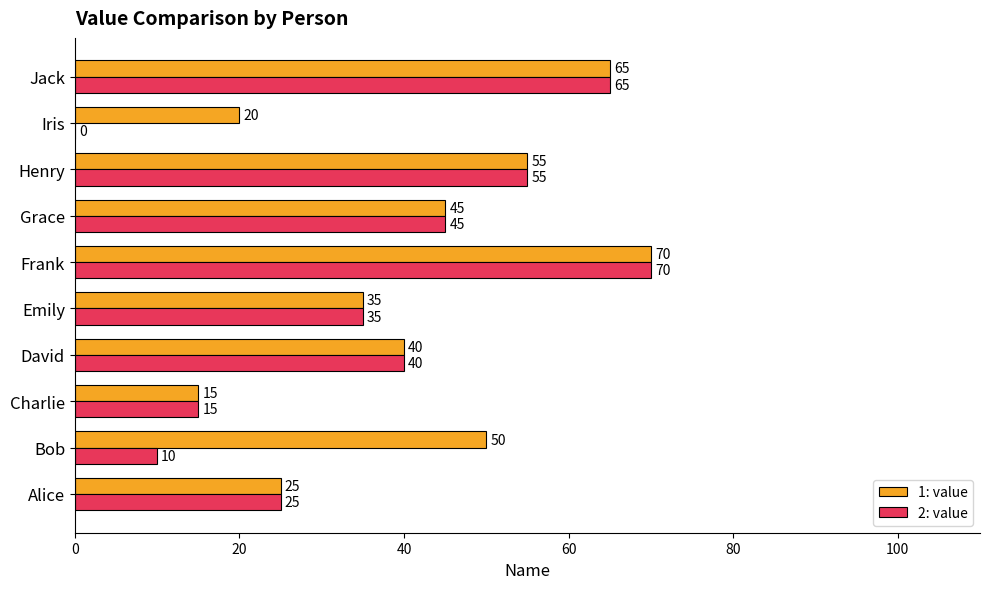

The value of 2: value at Henry is 55. True or false?

True